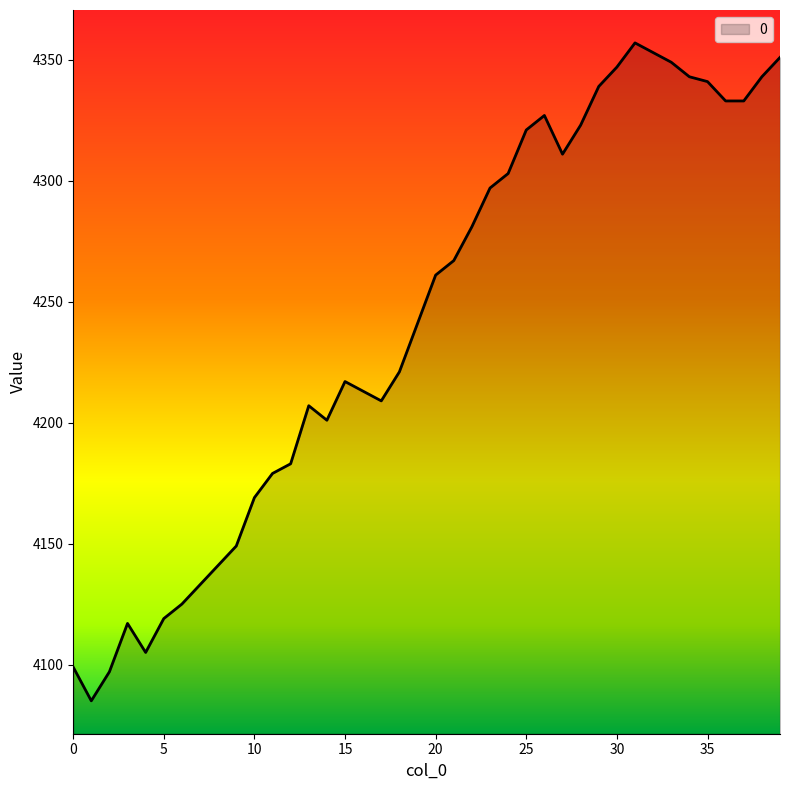

What is the difference between the maximum and minimum values?

272